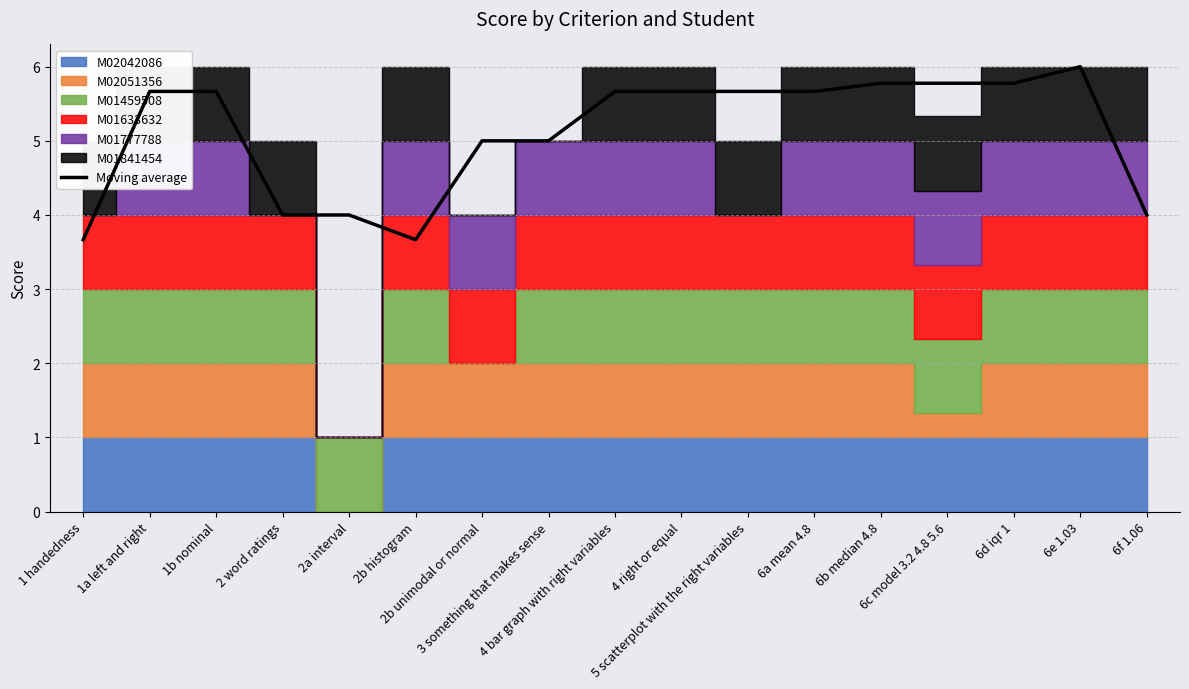

What is the average value?

5.1